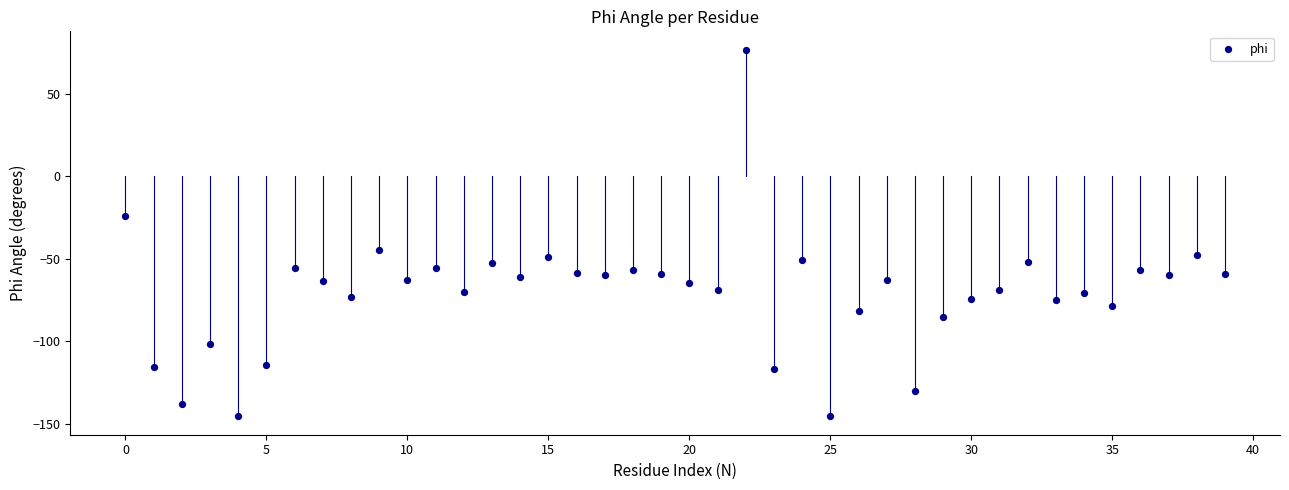

What is the range of Y values (max minus min)?

222.5